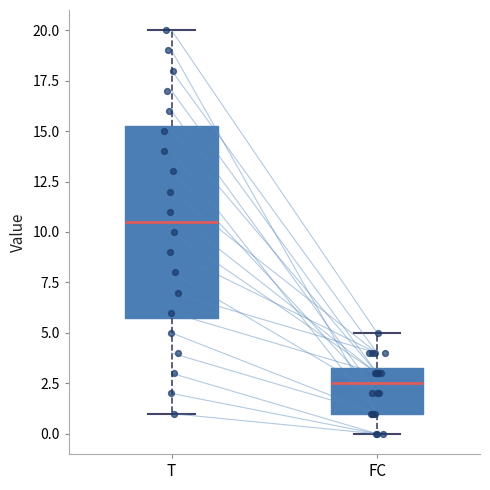

Comparing the boxes themselves (not the whiskers), which one is the tallest?

T